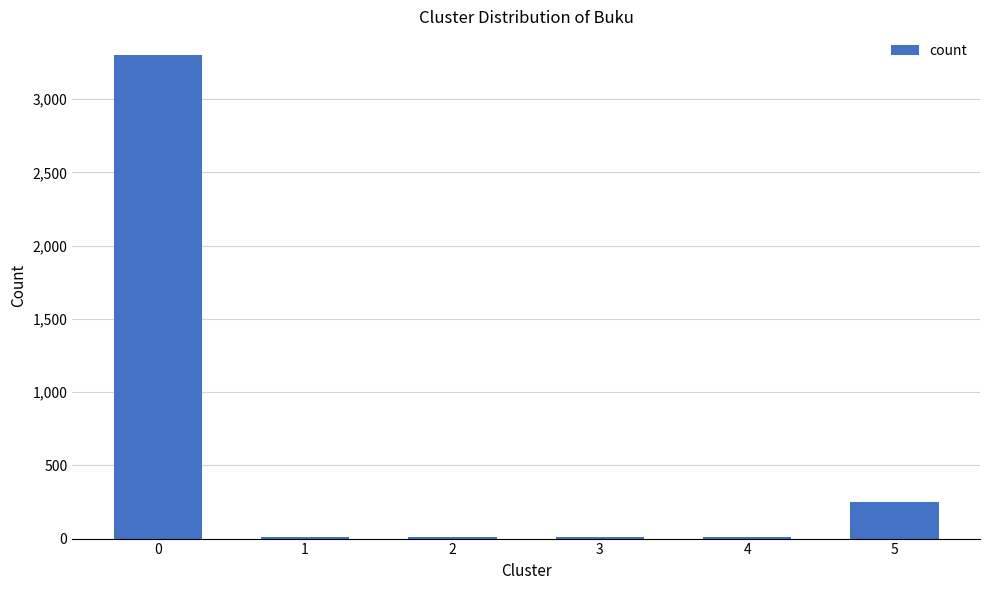

Is it true that the value at 0 is 1188?

False